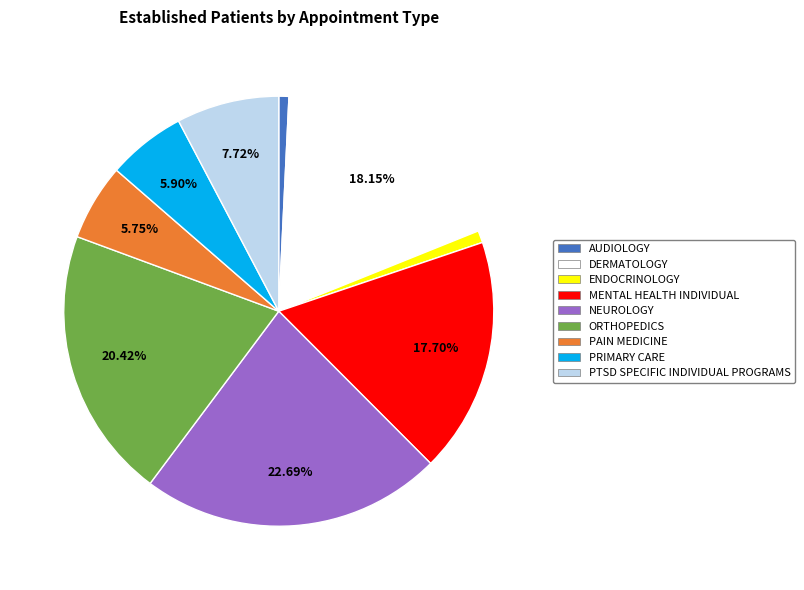

To the nearest percent, what portion does PRIMARY CARE represent?

6%